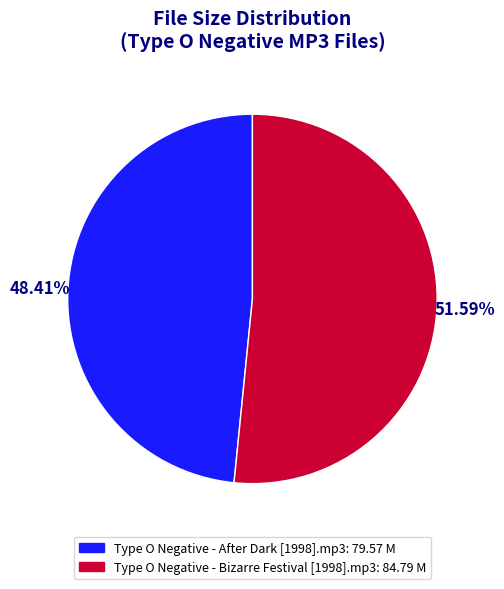

Rank the categories by value from highest to lowest.

Type O Negative - Bizarre Festival [1998].mp3, Type O Negative - After Dark [1998].mp3